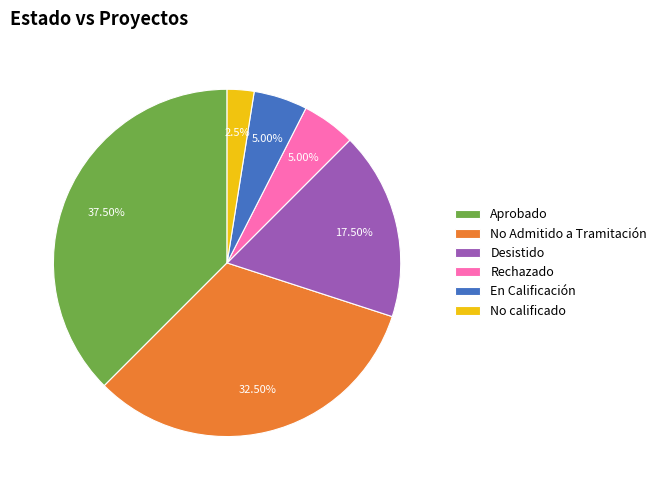

To the nearest percent, what percentage of the pie is Rechazado?

5%